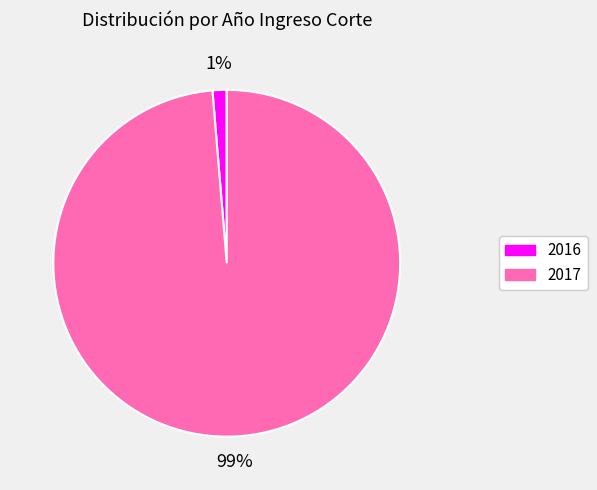

How many segments does this pie chart have?

2